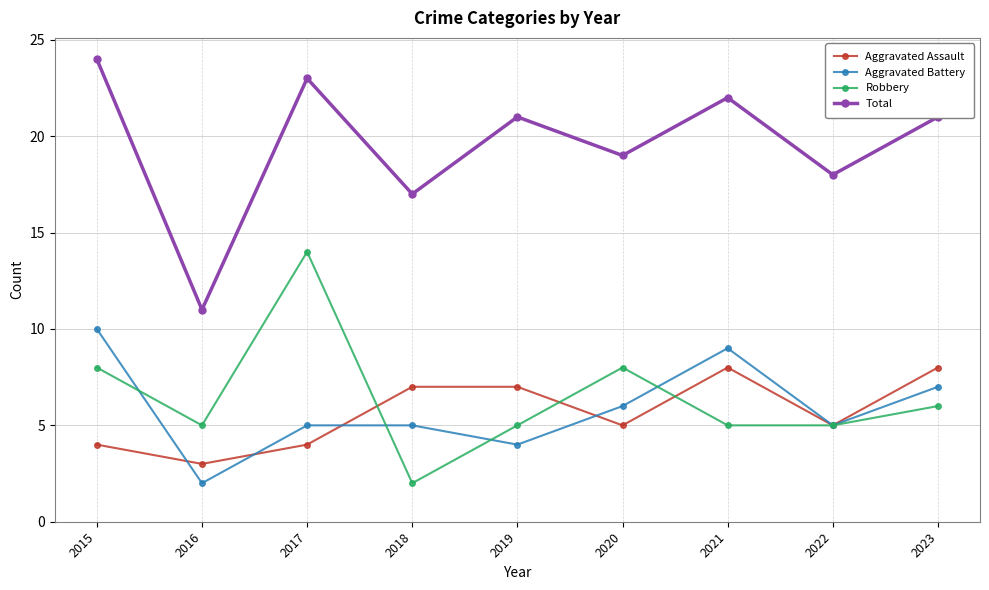

Which series has the largest range (max minus min)?

Total